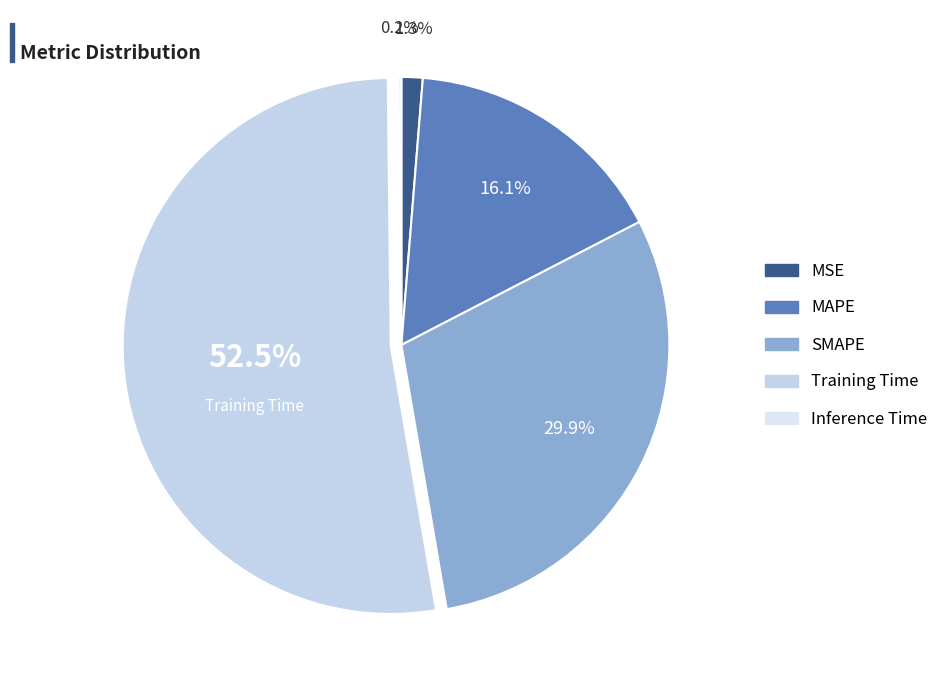

Count the number of slices in the pie.

5